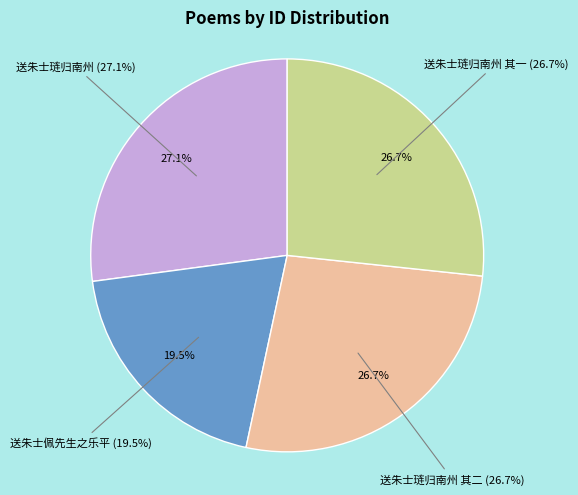

To the nearest percent, what is the difference between the largest and smallest slice percentages?

8%